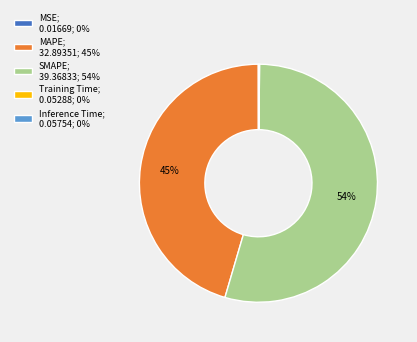

Does SMAPE; 39.36833; 54% account for over 50% of the chart?

Yes